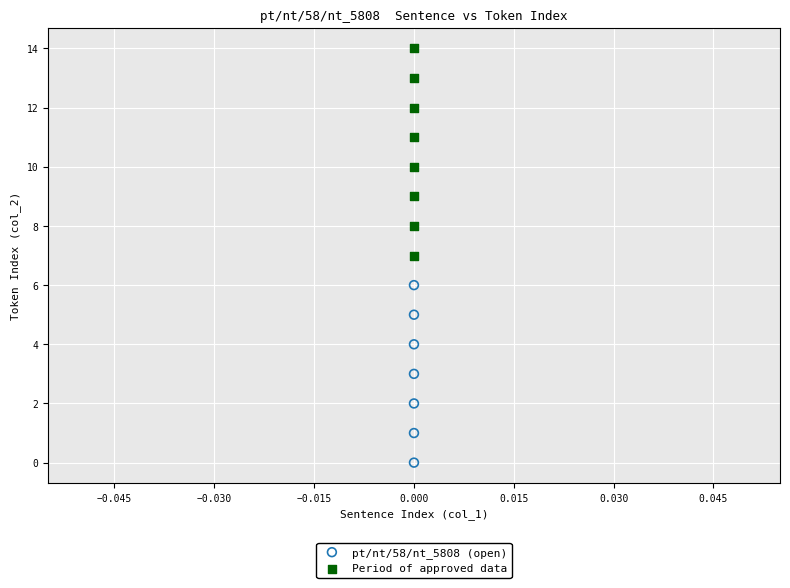

Which series contains the highest Y value?

Period of approved data